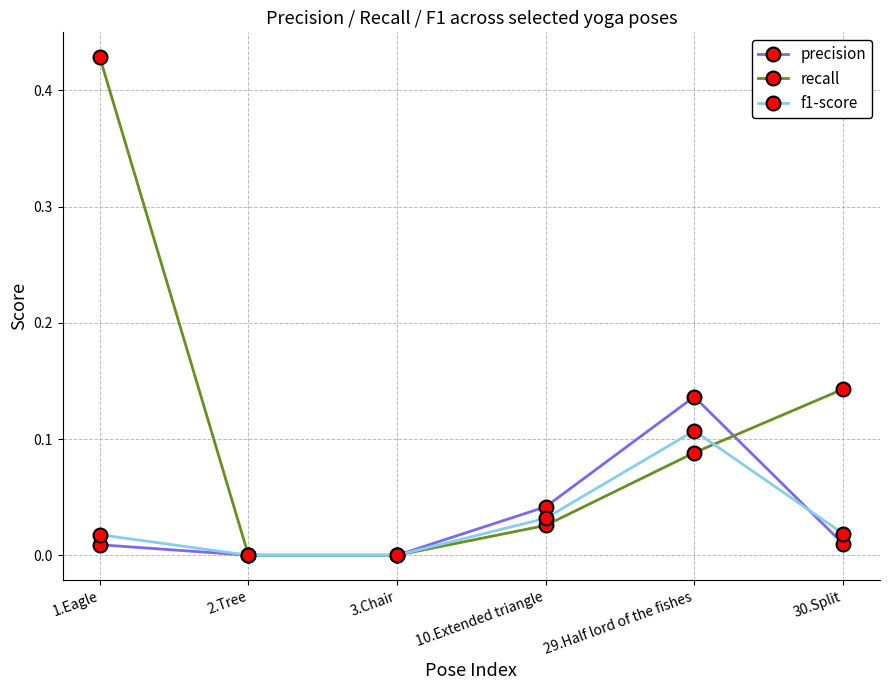

Which series has the largest range (max minus min)?

recall